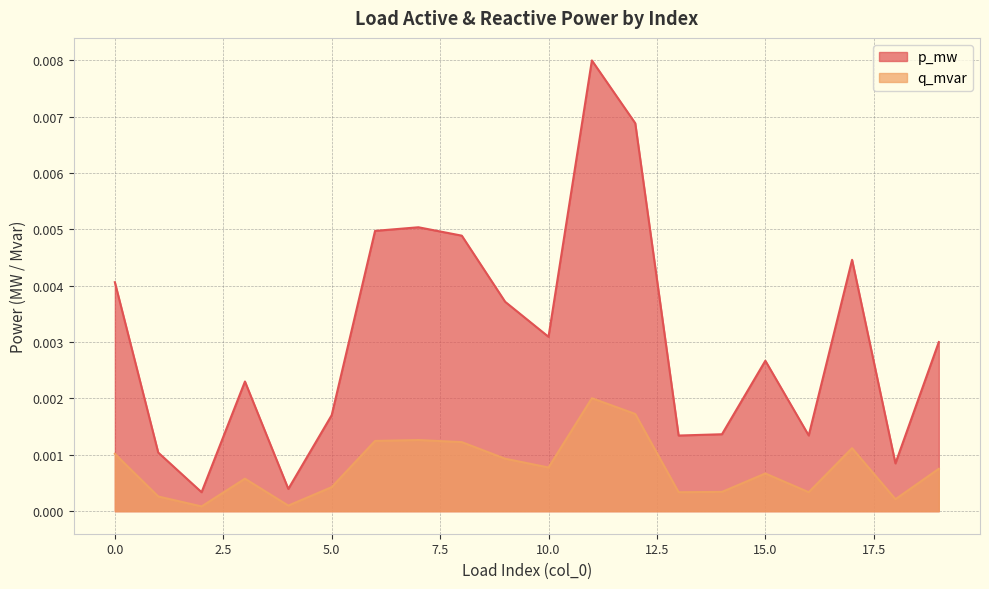

In p_mw, how many points are higher than both neighbors (excluding endpoints)?

5